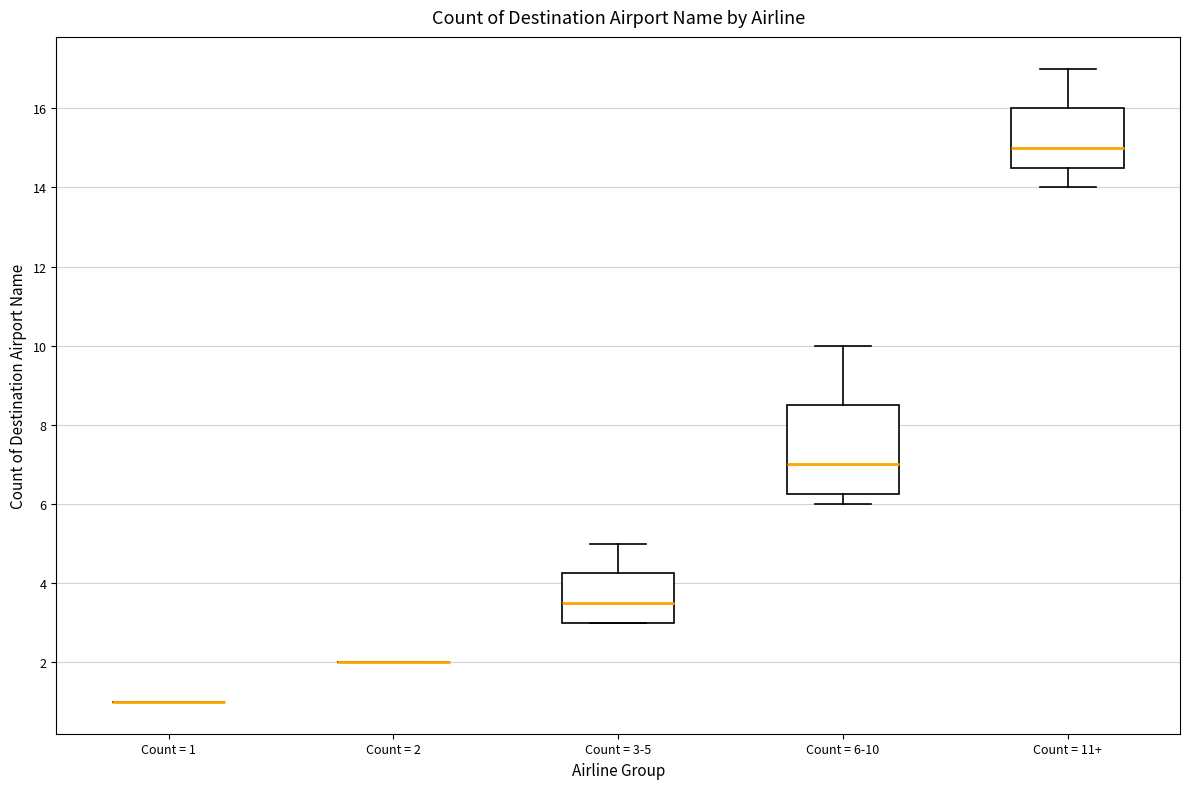

Reading left to right, transcribe this box plot: for each box, give where its median line is, the range the box spans, and where its two whiskers end, as read against the y-axis. The values are not printed on the chart, so give them approximately, as read against the axis.

Count = 1: box collapsed to a line at 1.0, whiskers 1.0 to 1.0
Count = 2: box collapsed to a line at 2.0, whiskers 2.0 to 2.0
Count = 3-5: median 3.6, box 3.0 to 4.2, whiskers 3.0 to 5.0
Count = 6-10: median 7.0, box 6.2 to 8.6, whiskers 6.0 to 10.0
Count = 11+: median 15.0, box 14.6 to 16.0, whiskers 14.0 to 17.0